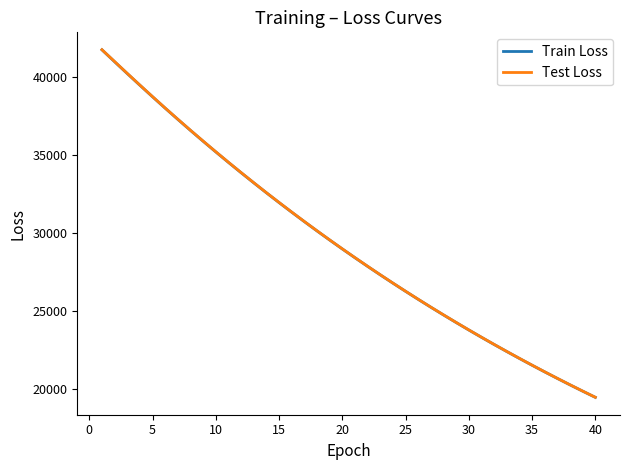

What is the highest value of the Train Loss series?

41739.4